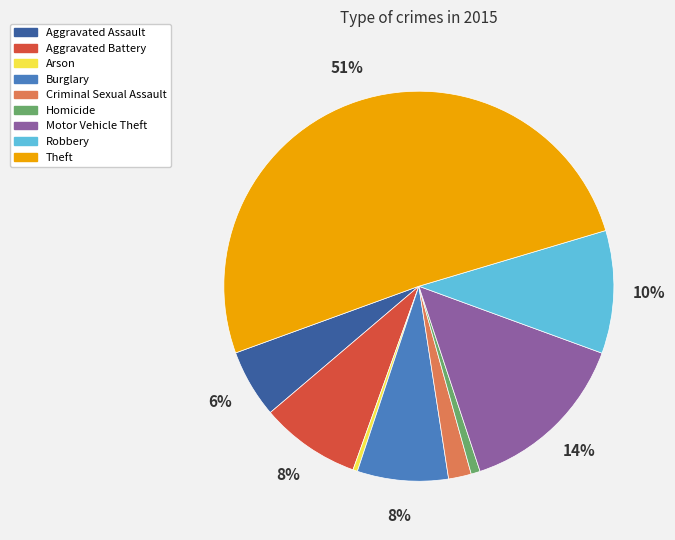

Is the sum of Homicide and Theft greater than half?

Yes